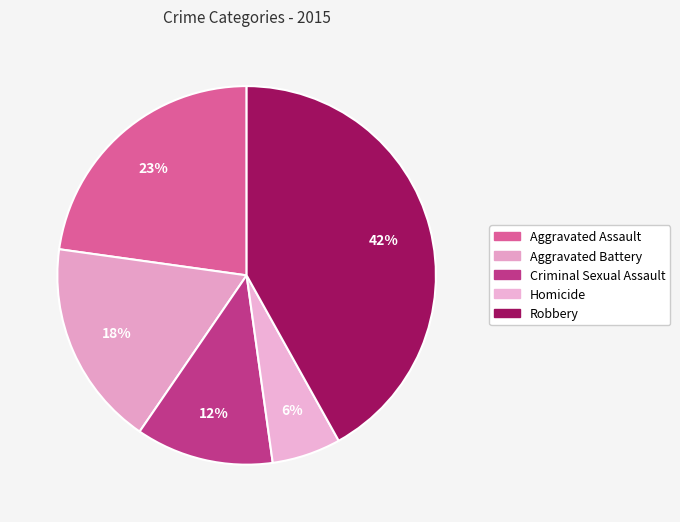

How many slices are in this pie chart?

5